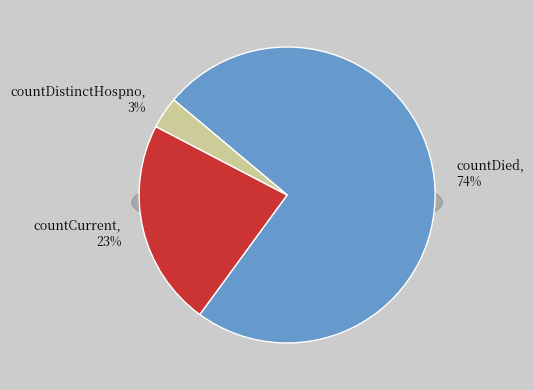

Is countCurrent the majority of the pie?

No